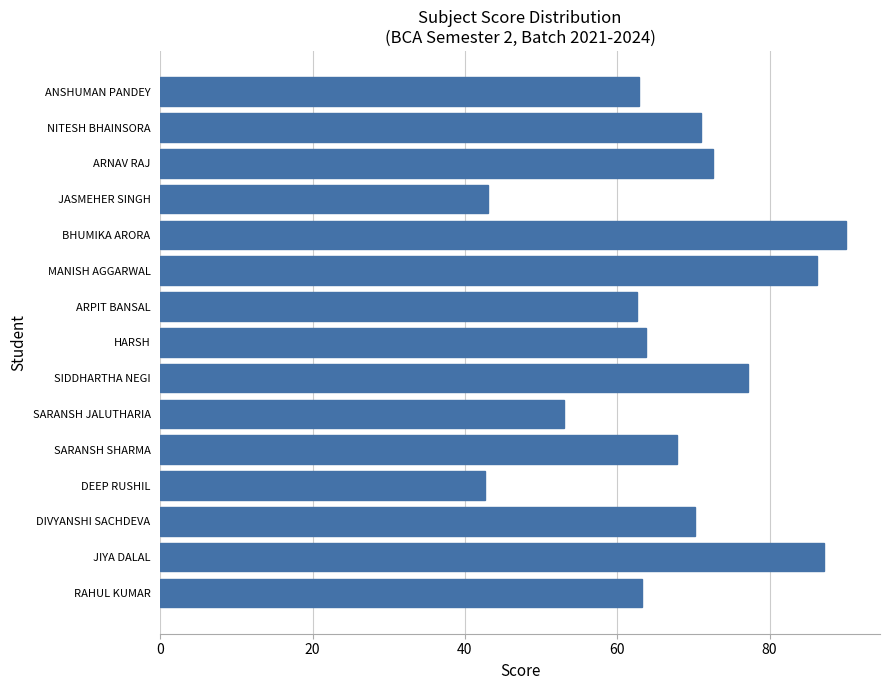

What is the approximate value at RAHUL KUMAR?

63.2